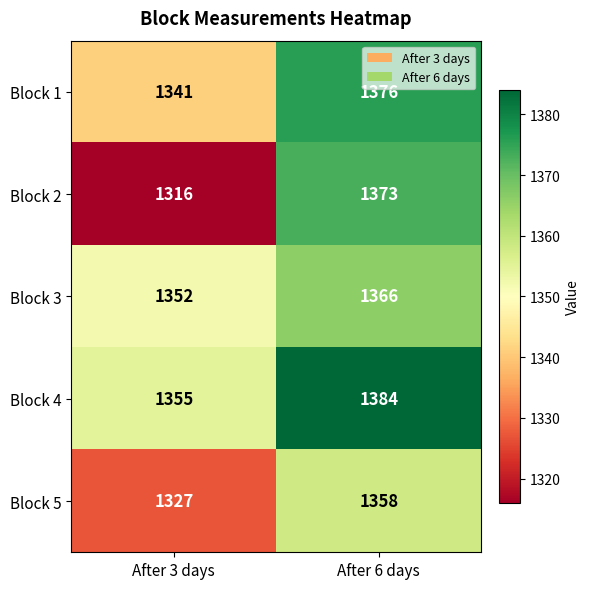

Reading left to right, transcribe all the data shown in this chart.

Block 1: After 3 days=1341	After 6 days=1376
Block 2: After 3 days=1316	After 6 days=1373
Block 3: After 3 days=1352	After 6 days=1366
Block 4: After 3 days=1355	After 6 days=1384
Block 5: After 3 days=1327	After 6 days=1358